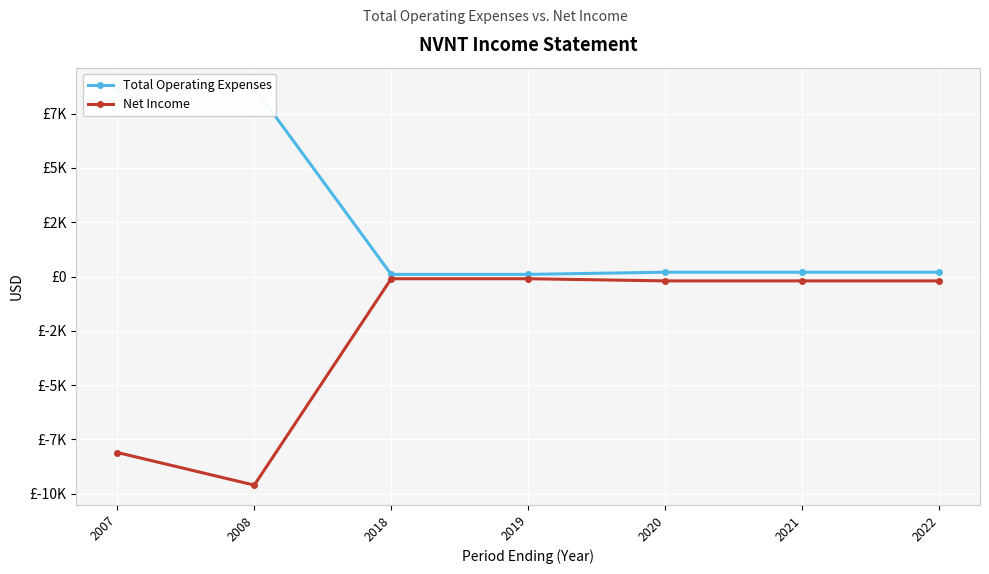

Where is Net Income nearest to the value -4850?

2007